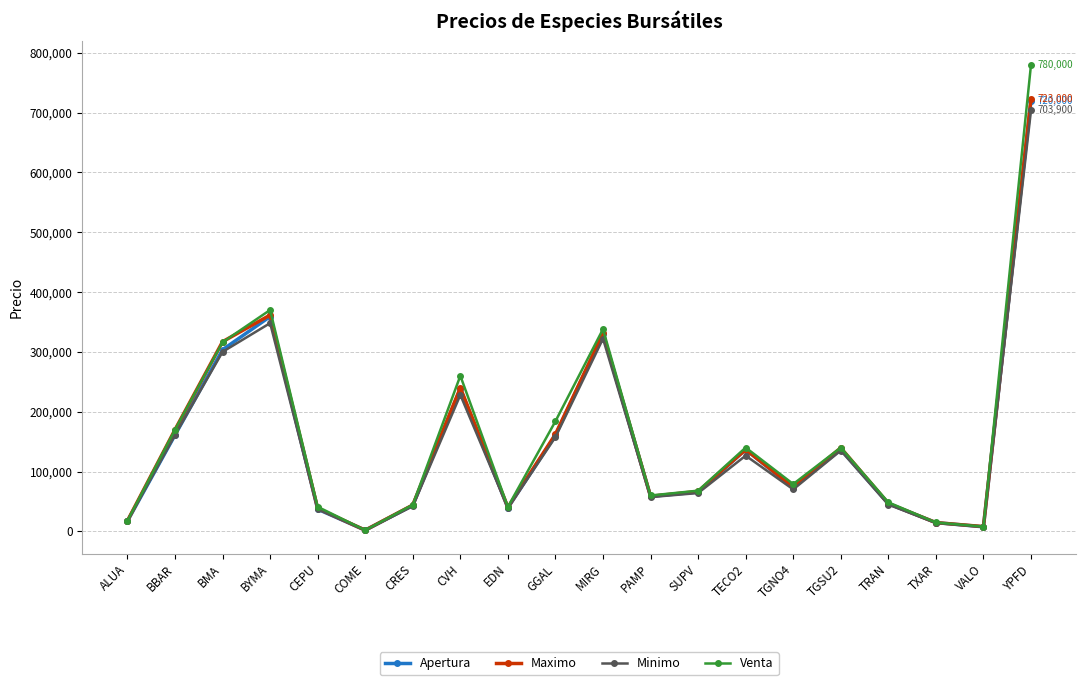

Is the value of Venta at CRES greater than the value of Apertura at YPFD?

No